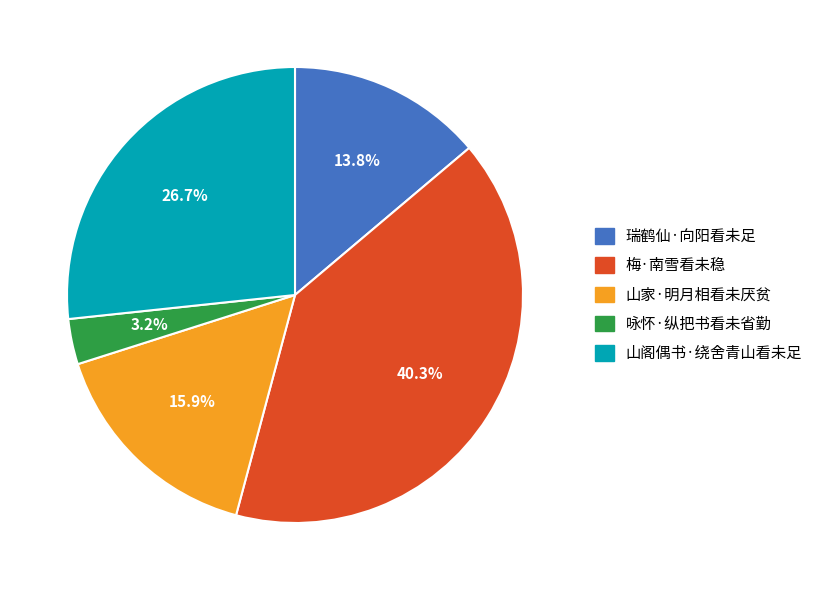

How many segments does this pie chart have?

5